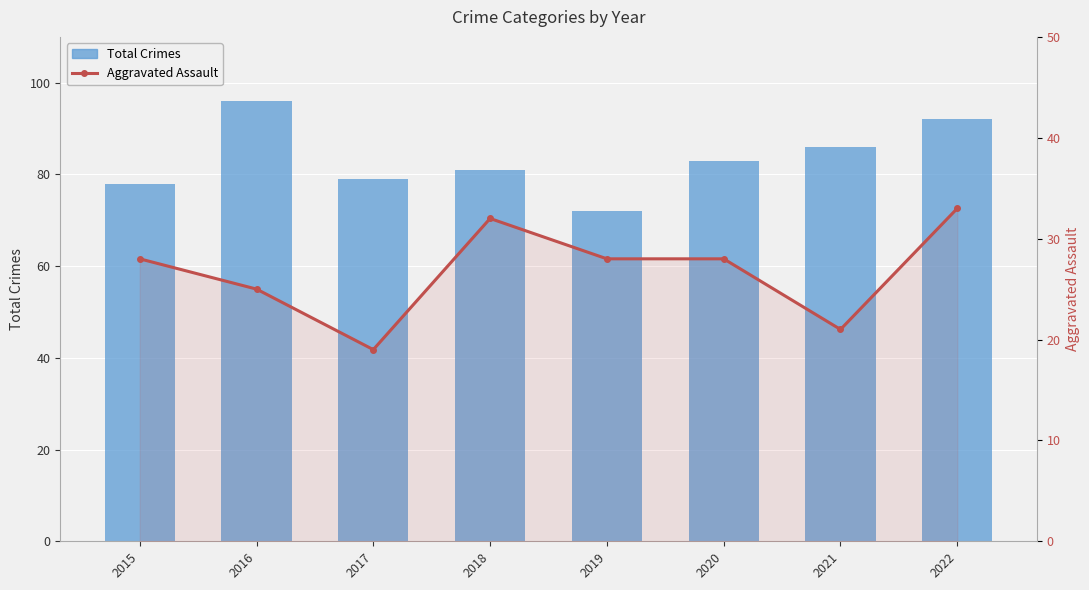

What is the sum of all Aggravated Assault values?

214